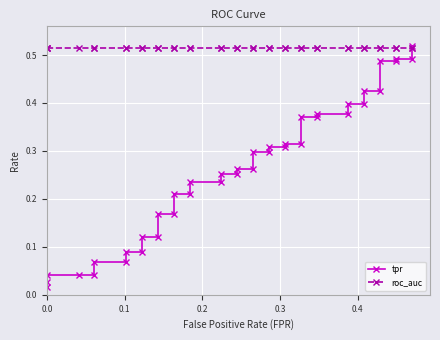

How many data points does each series have?

40